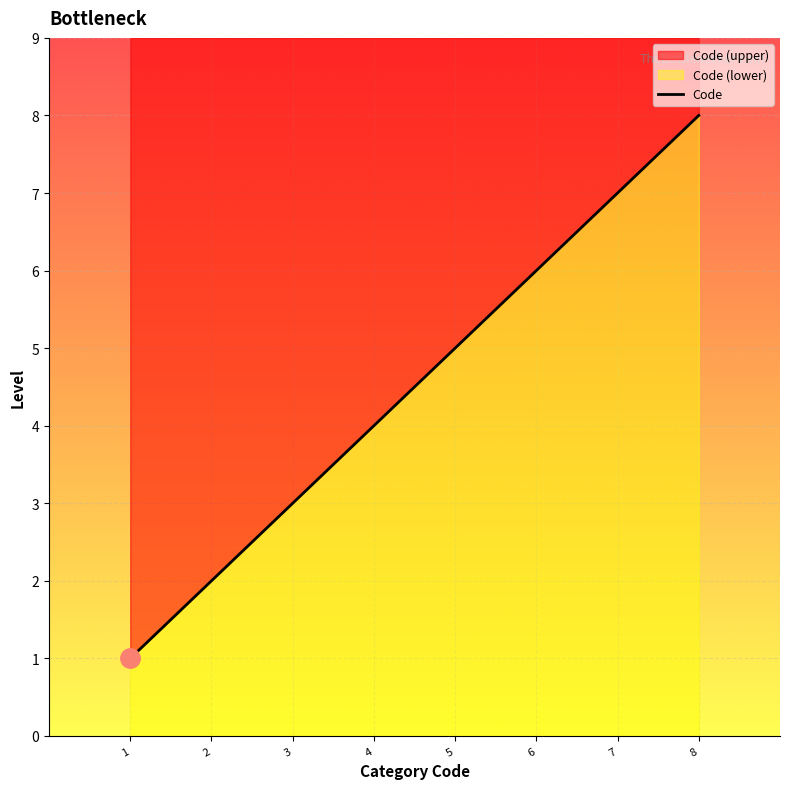

How many data points are above 5?

3